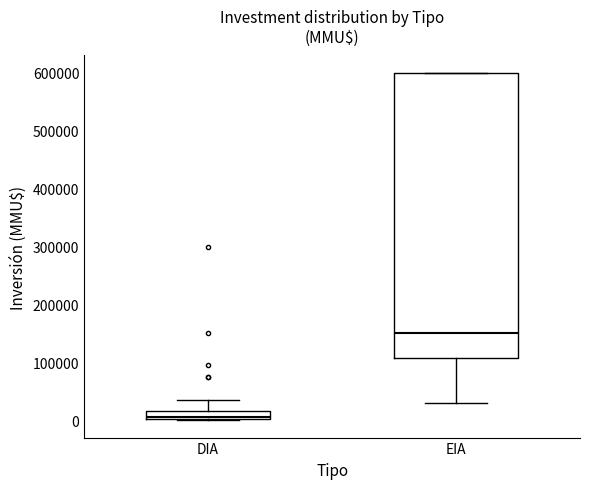

Where does the lower whisker of the box for EIA end on the y-axis? The values are not printed on the chart, so give them approximately, as read against the axis.

30000